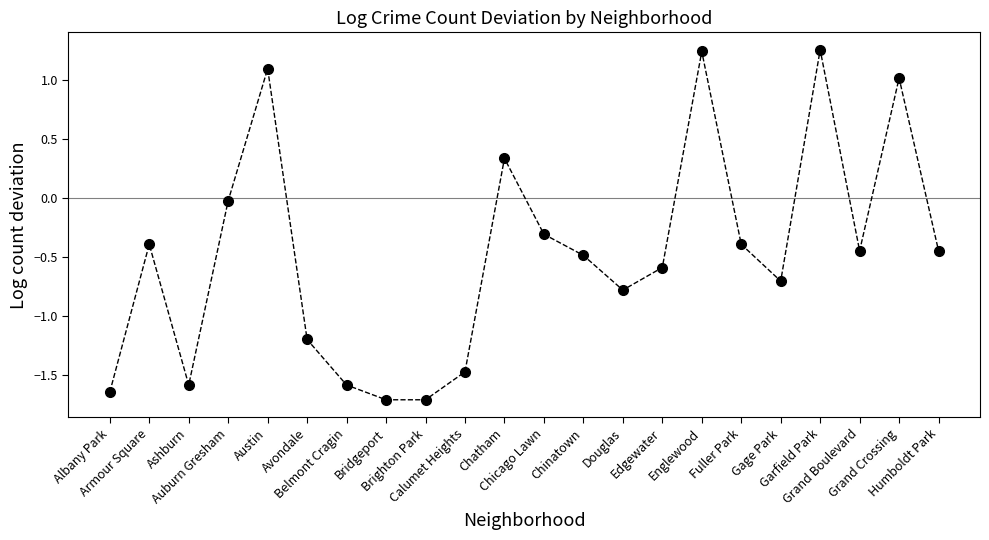

What is the label of the 6th point from the left?

Avondale